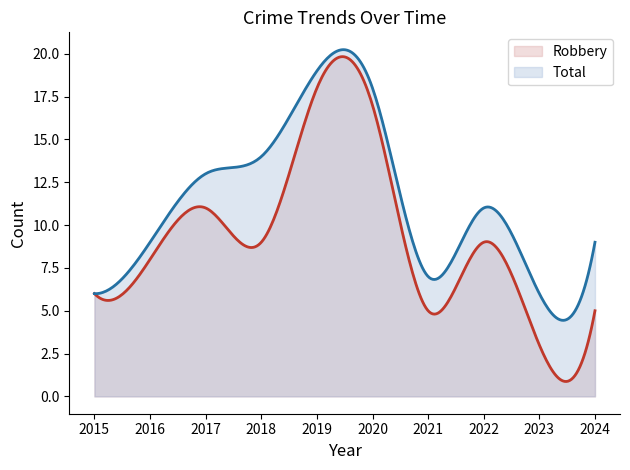

In Total, how many points are higher than both neighbors (excluding endpoints)?

2